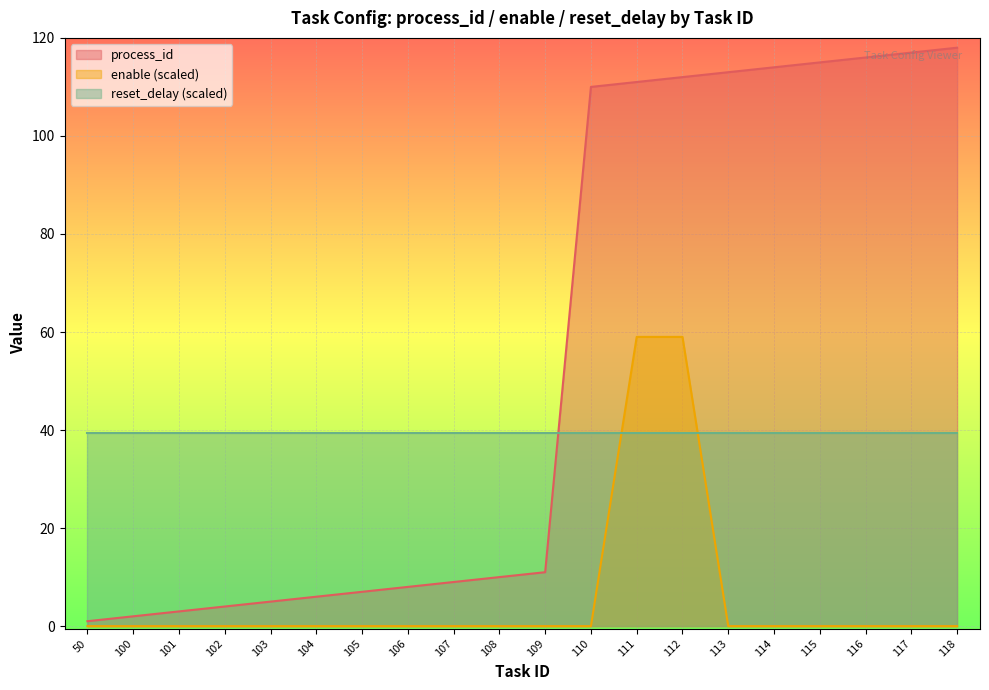

Is it true that process_id equals 115 at 115?

True